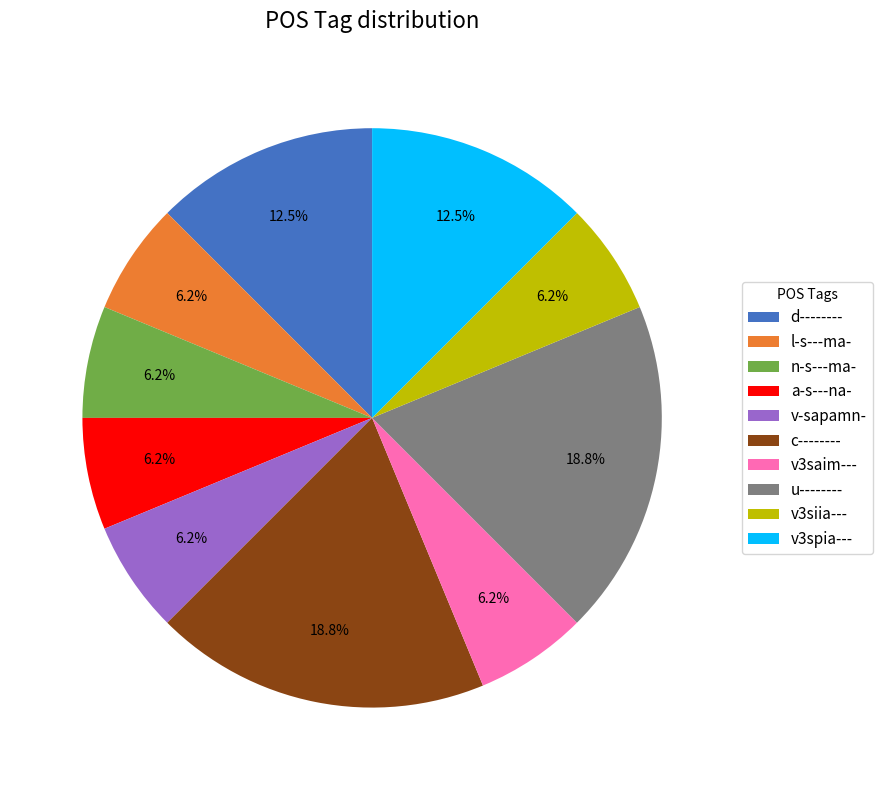

To the nearest percent, what percentage of the pie is u--------?

19%